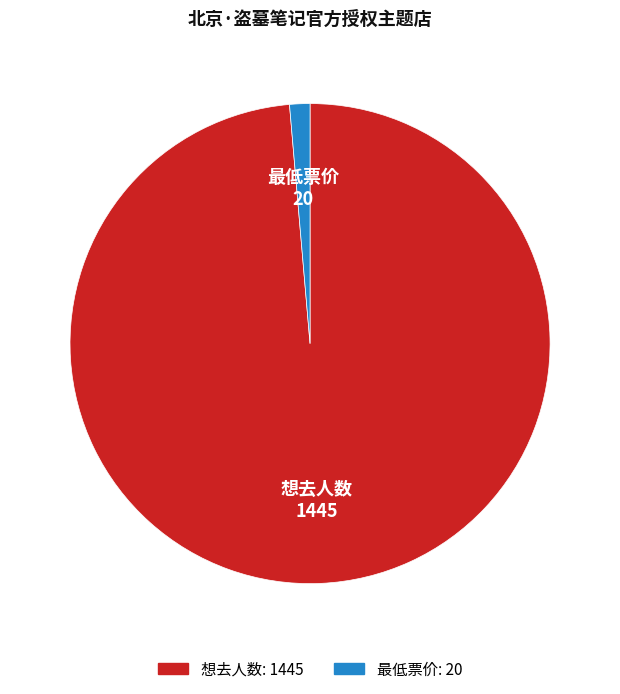

Approximately how many times larger is the value at 想去人数 compared to 最低票价?

72.2